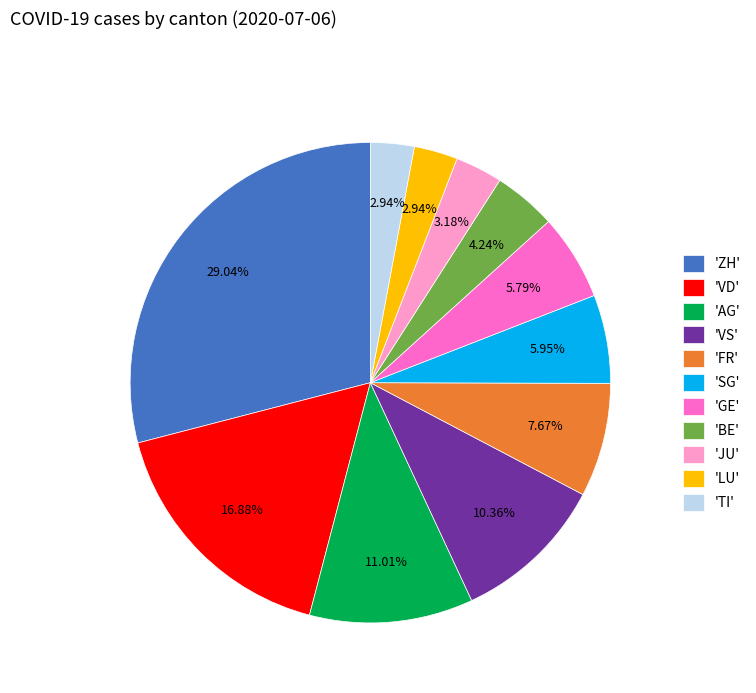

What is the largest slice in the pie chart?

'ZH'